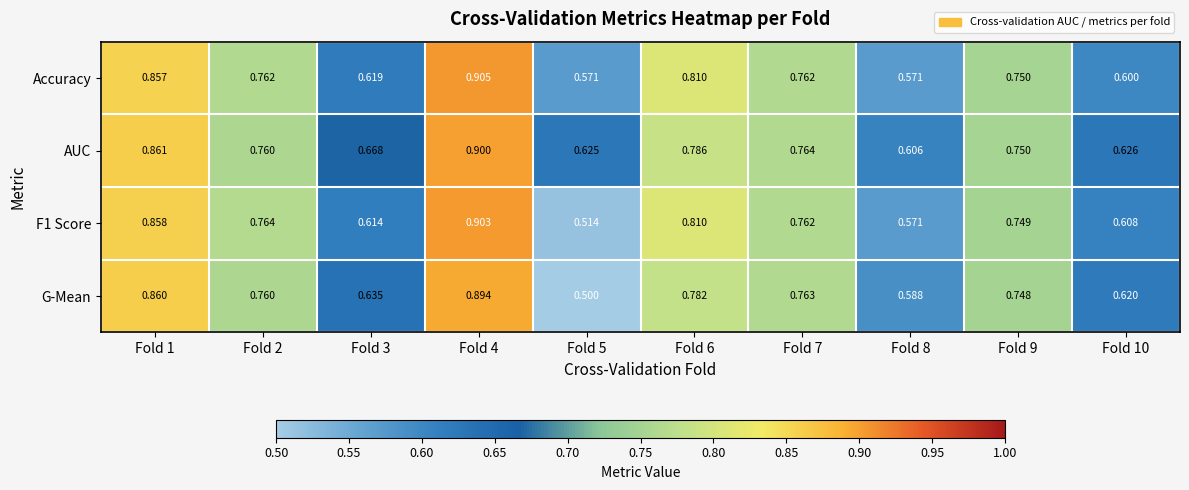

Which series has the largest total across all categories?

AUC